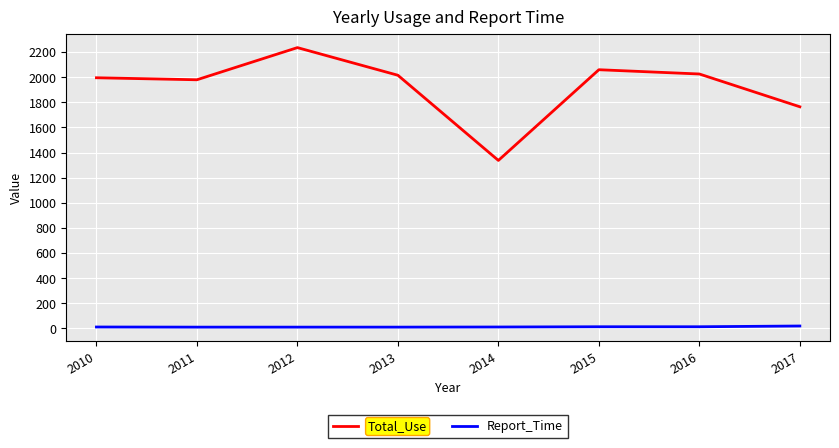

What is the difference between the maximum and minimum values in the Total_Use series?

898